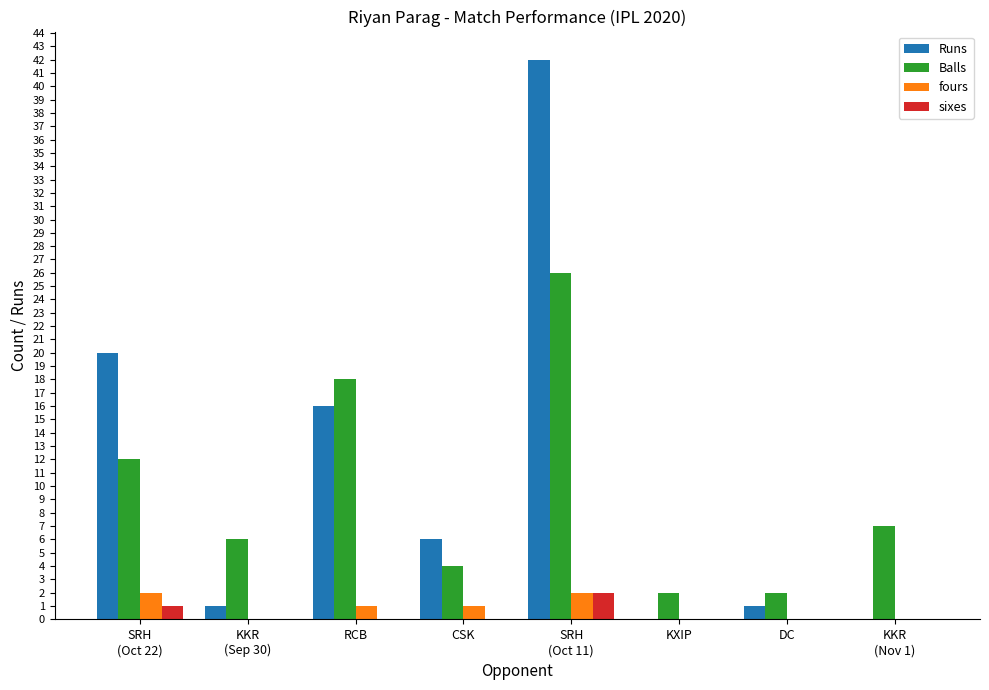

Is the value of Balls at SRH
(Oct 22) greater than the value of Runs at DC?

Yes